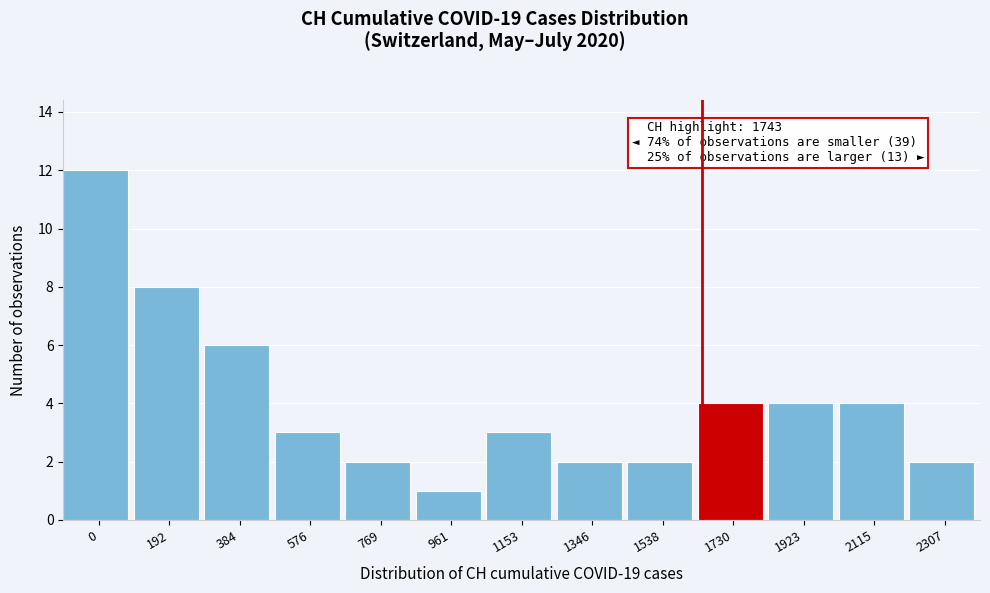

Reading left to right, extract all data points from this chart.

0=12	192=8	384=6	576=3	769=2	961=1	1153=3	1346=2	1538=2	1730=4	1923=4	2115=4	2307=2